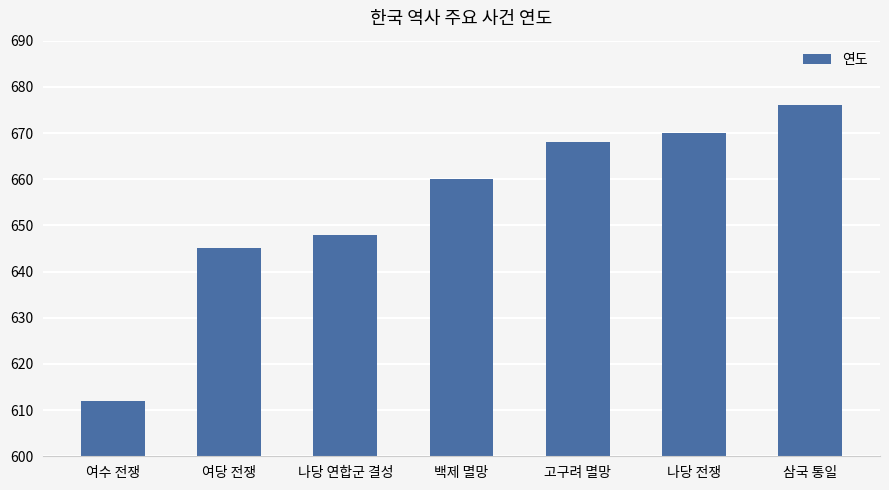

Between 삼국 통일 and 나당 연합군 결성, which is larger?

삼국 통일